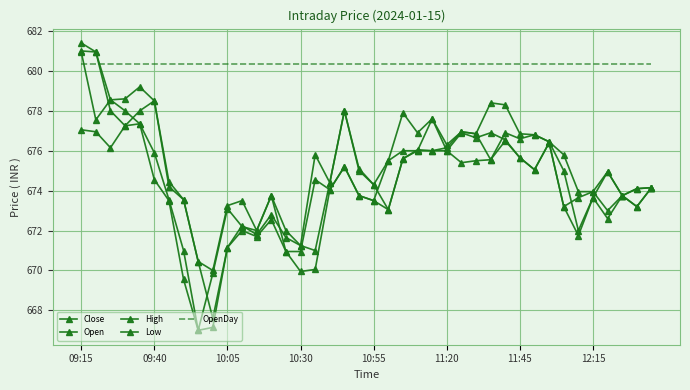

At which label does Low reach its peak?

10:55